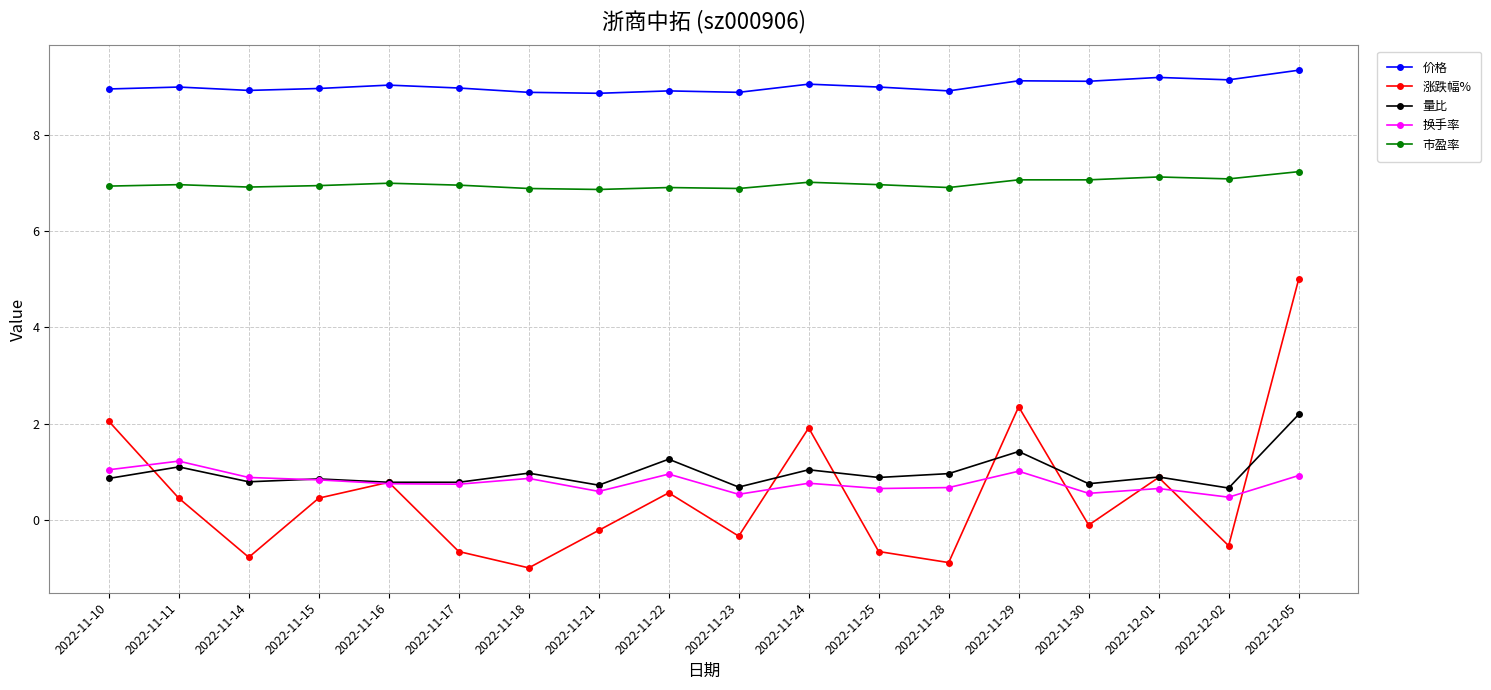

What is the difference between the highest and lowest values at 2022-11-30?

9.2